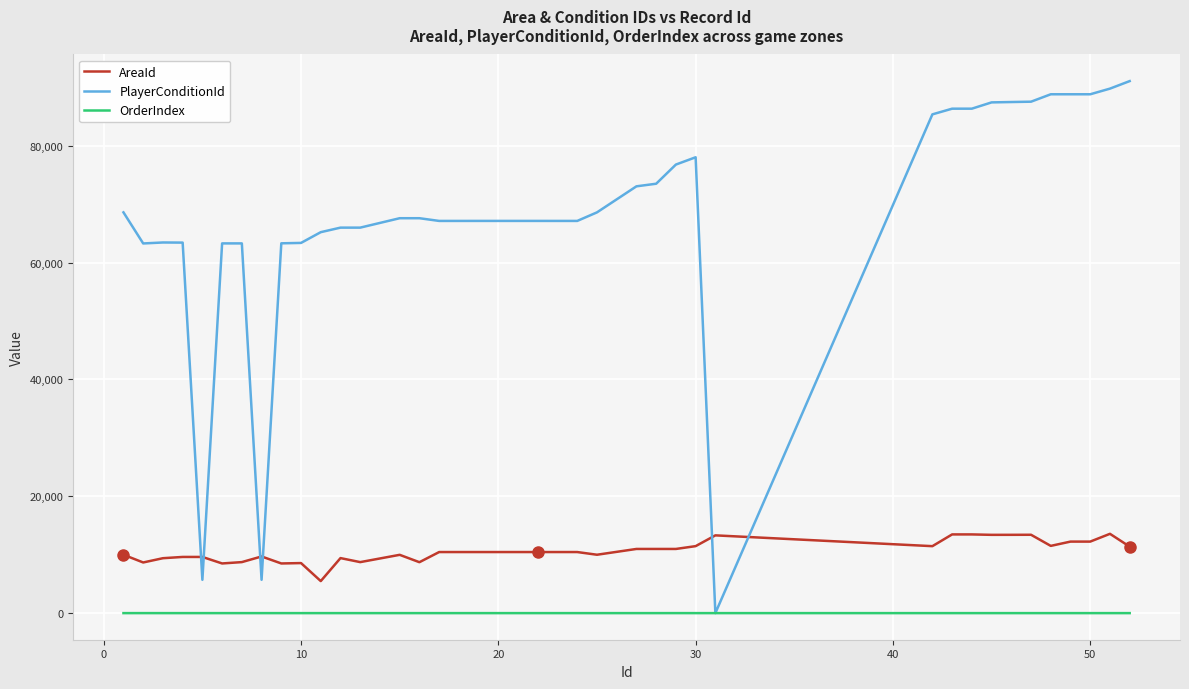

Which series has the largest total across all categories?

PlayerConditionId